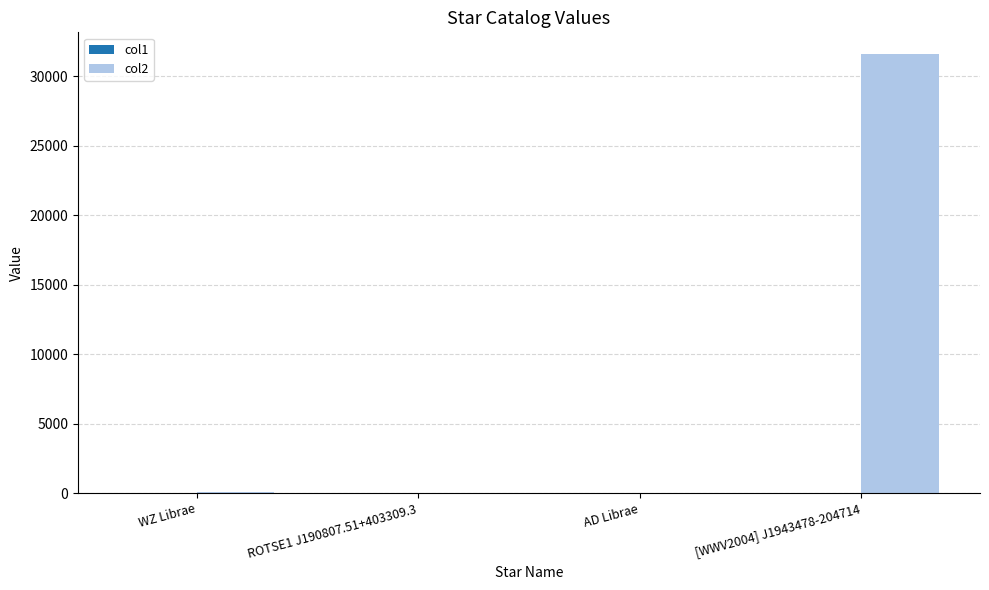

What is the maximum value shown in the chart?

31600.0